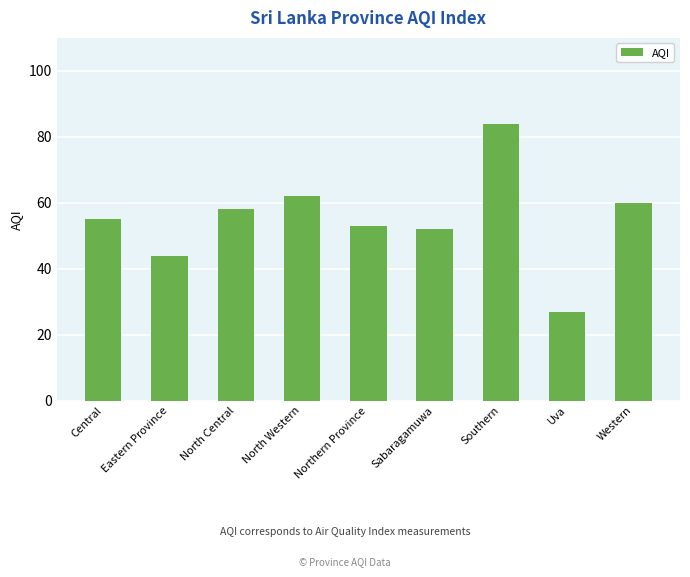

Approximately how many times larger is the value at Eastern Province compared to Uva?

1.6